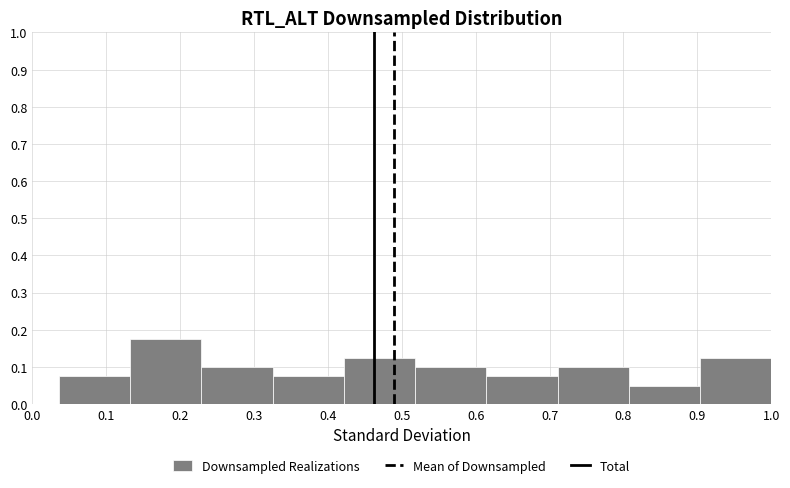

Reading left to right, transcribe this chart: for each bar, give the range it covers on the x-axis and its height. Neither the bar edges nor the heights are printed on the chart, so give them approximately, as read against the axes.

0.04 to 0.13: 0.08
0.13 to 0.23: 0.18
0.23 to 0.33: 0.10
0.33 to 0.42: 0.08
0.42 to 0.52: 0.13
0.52 to 0.61: 0.10
0.61 to 0.71: 0.08
0.71 to 0.81: 0.10
0.81 to 0.90: 0.05
0.90 to 1.00: 0.13